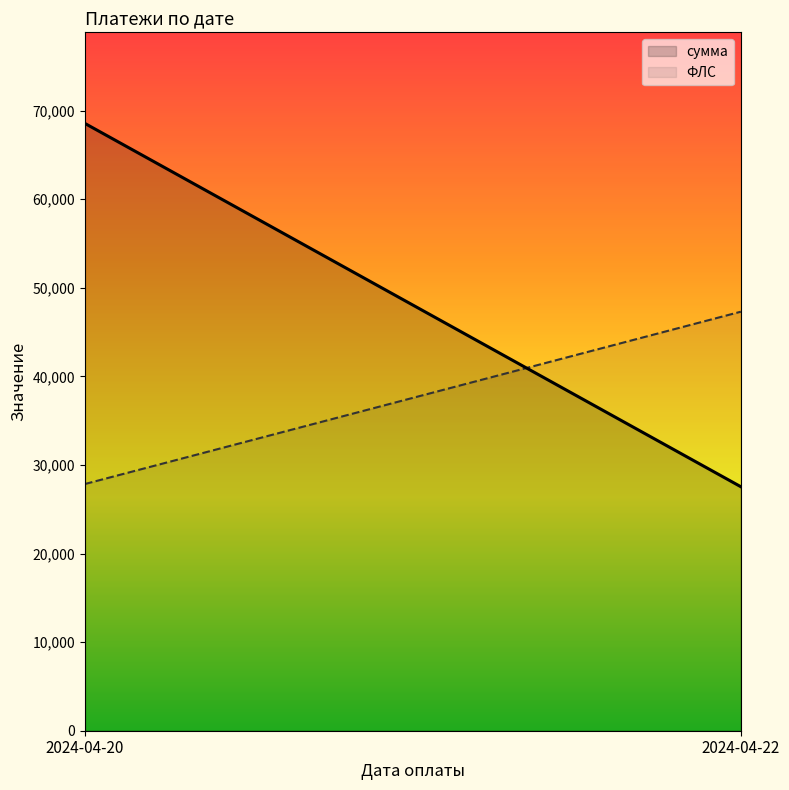

Rank the categories by ФЛС value from highest to lowest.

2024-04-22, 2024-04-20